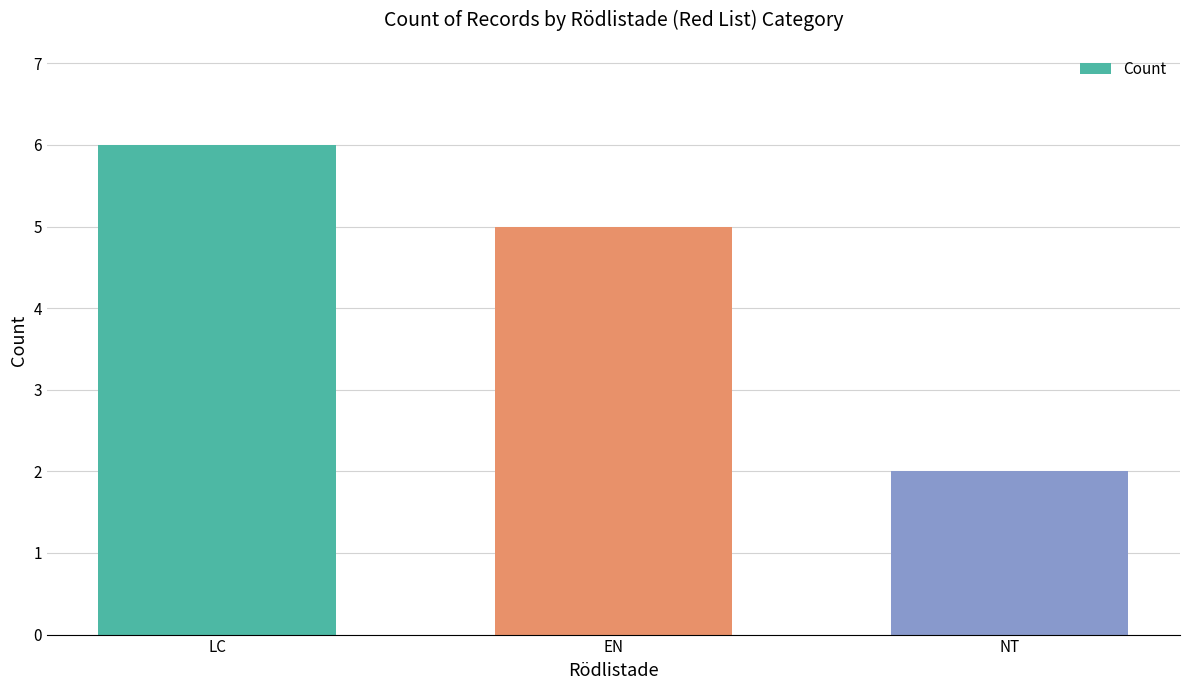

True or false: the data shows 6 at LC.

True